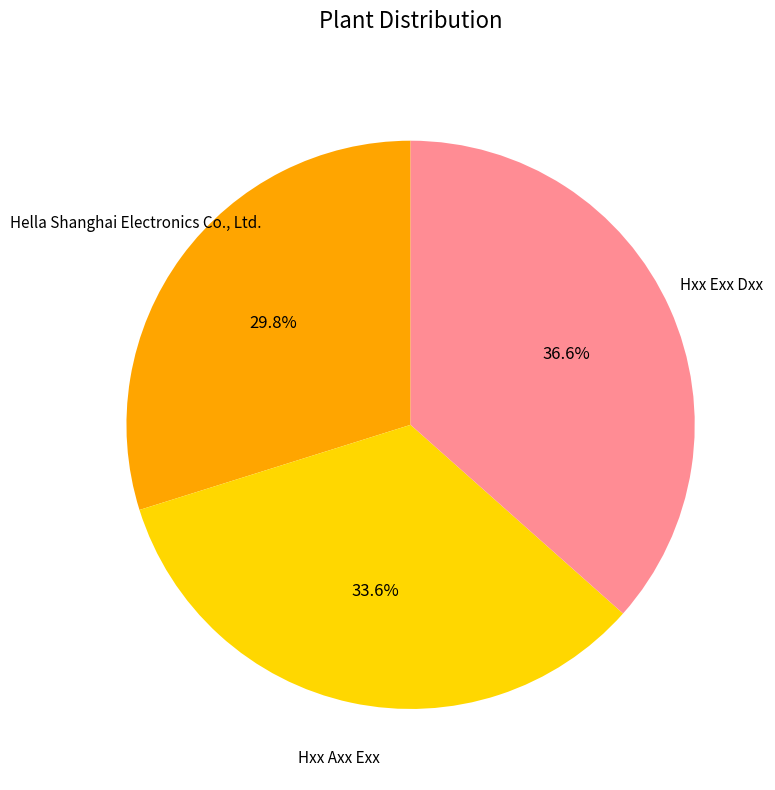

Is there a majority slice in this chart?

No